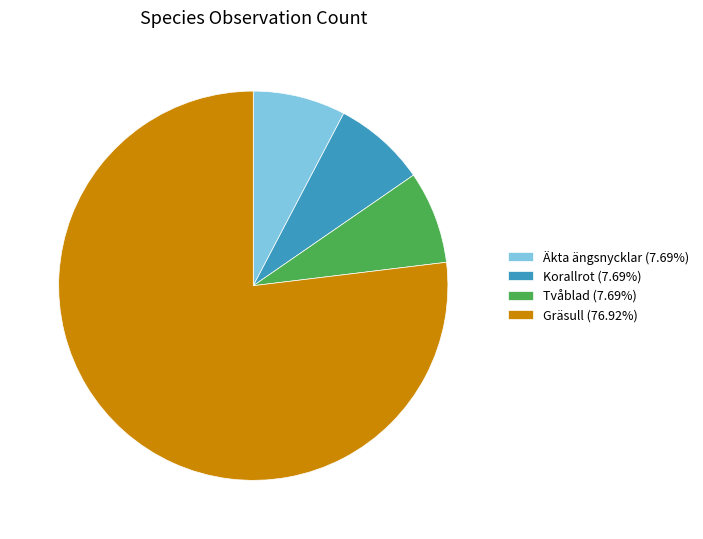

True or false: Tvåblad accounts for 8% of the total.

True